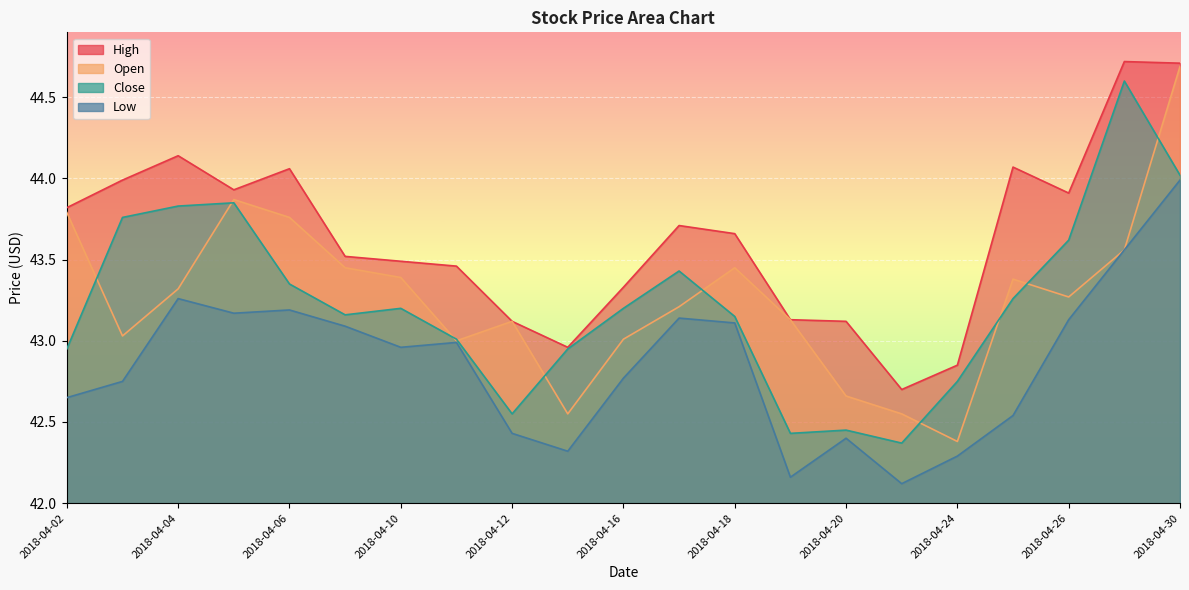

List the labels in order of High value, largest first.

2018-04-27, 2018-04-30, 2018-04-04, 2018-04-25, 2018-04-06, 2018-04-03, 2018-04-05, 2018-04-26, 2018-04-02, 2018-04-17, 2018-04-18, 2018-04-09, 2018-04-10, 2018-04-11, 2018-04-16, 2018-04-19, 2018-04-12, 2018-04-20, 2018-04-13, 2018-04-24, 2018-04-23